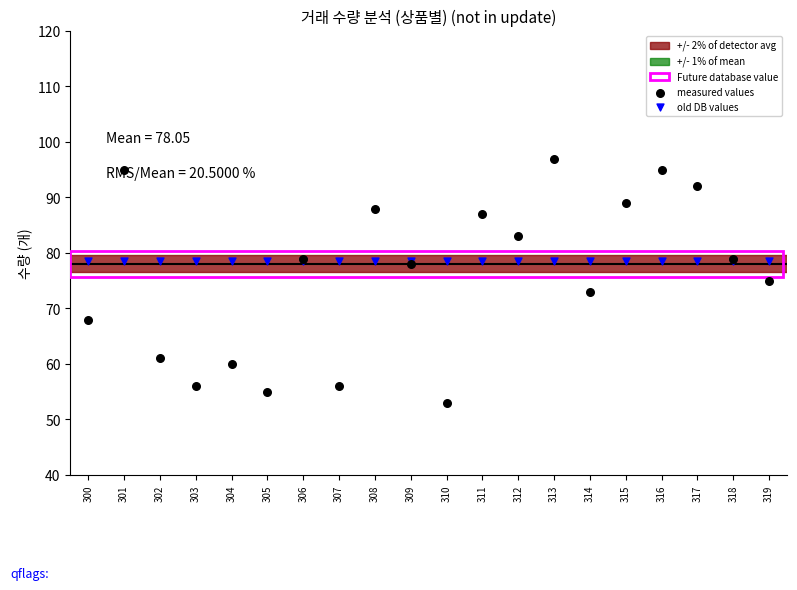

Is the value of old DB values at 303 greater than the value of measured values at 310?

Yes